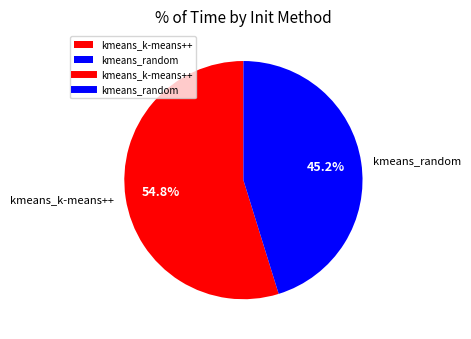

The kmeans_k-means++ slice represents 70% of the pie. True or false?

False